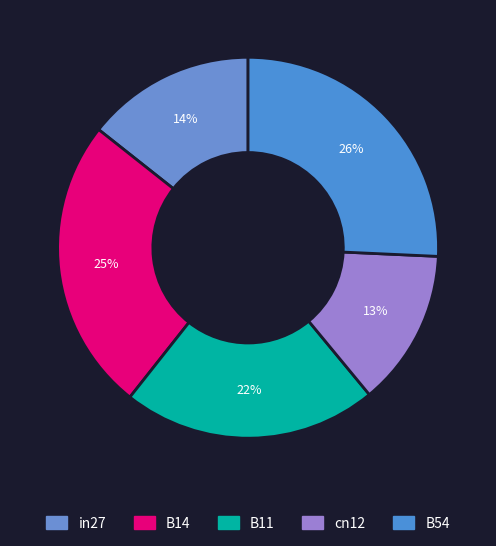

How many segments does this pie chart have?

5